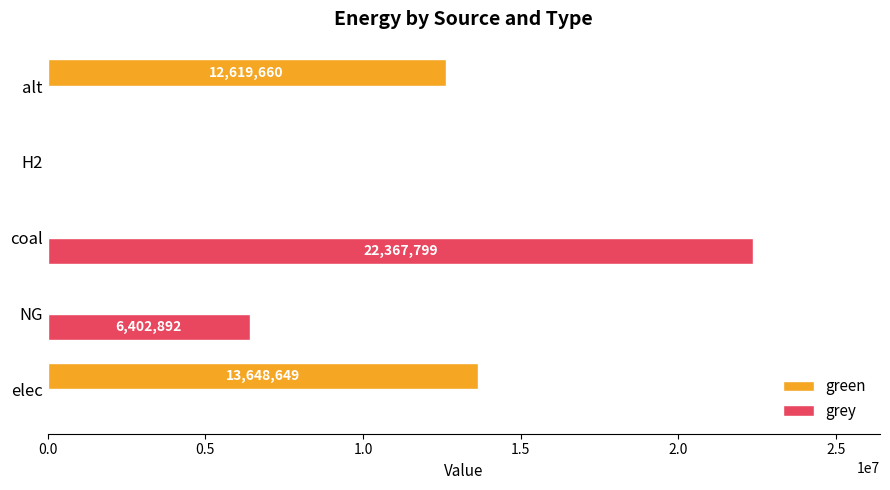

Is it true that grey equals 3883778.7 at NG?

False